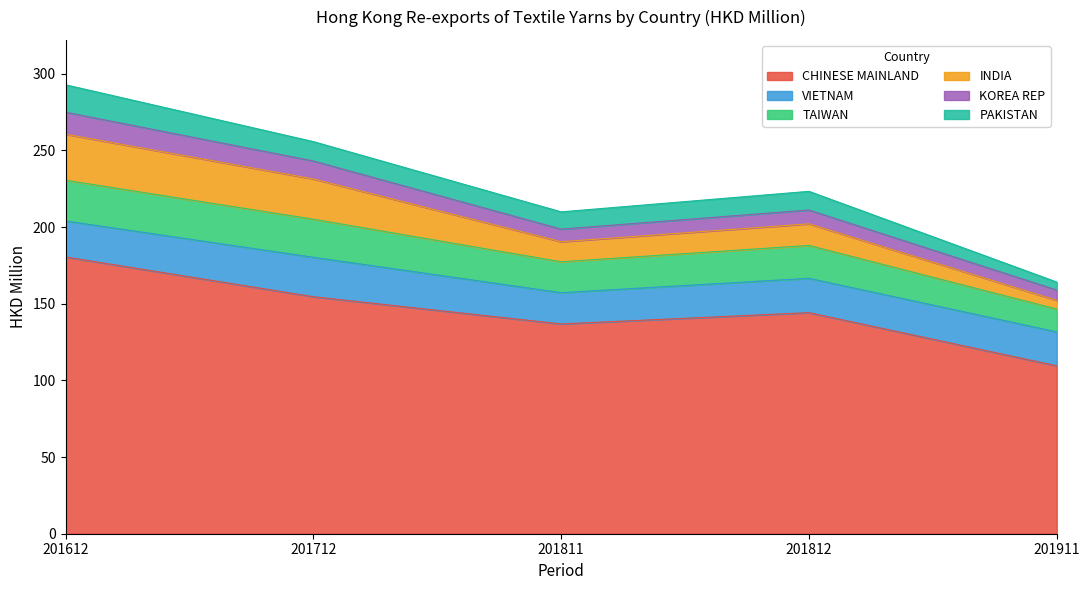

What is the maximum value for CHINESE MAINLAND?

180.5